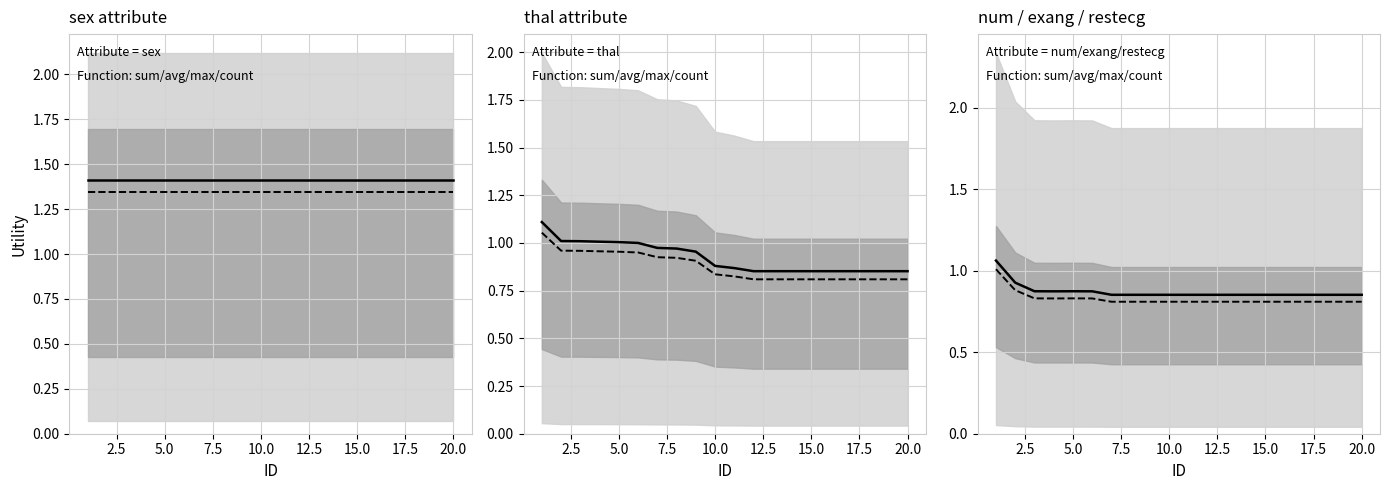

The value of median at 5.0 is 0.8. True or false?

True